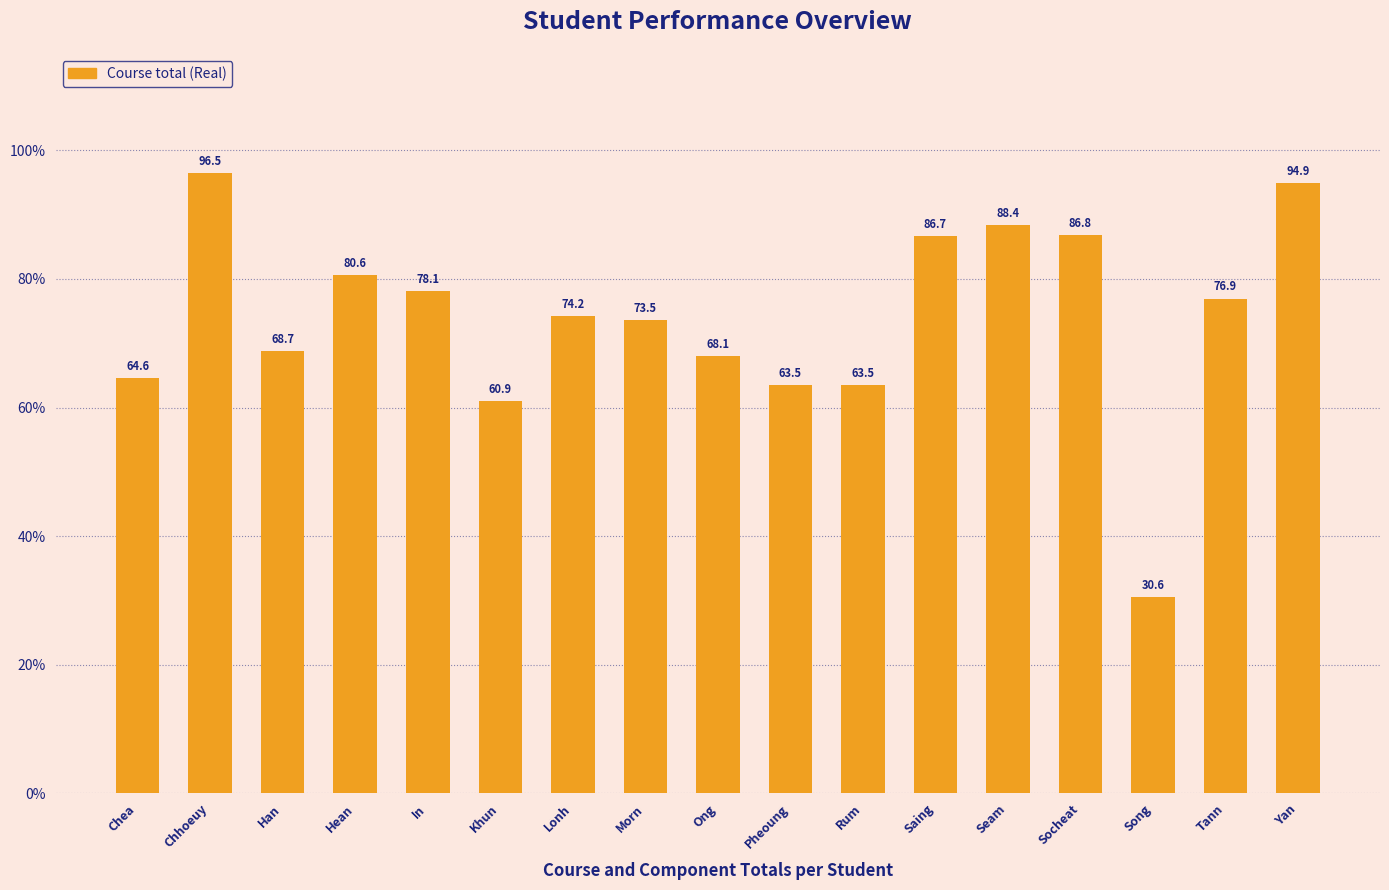

The chart shows a value of 17.2 at Chea. True or false?

False